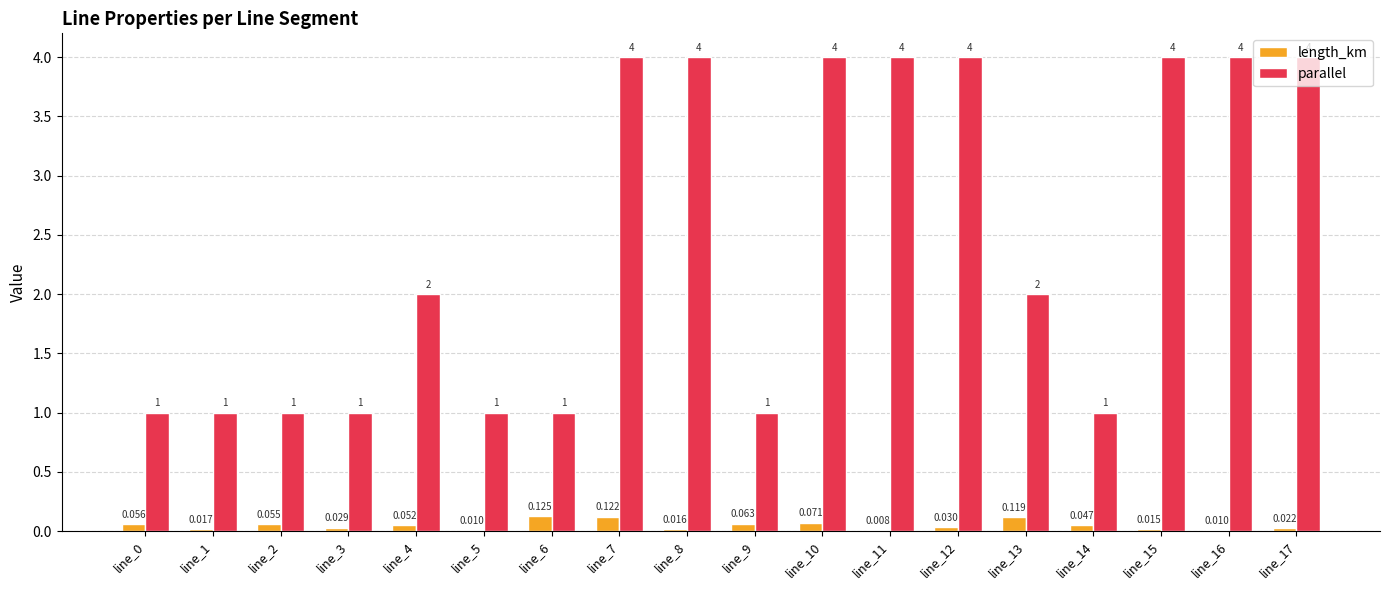

Are the bars horizontal?

No